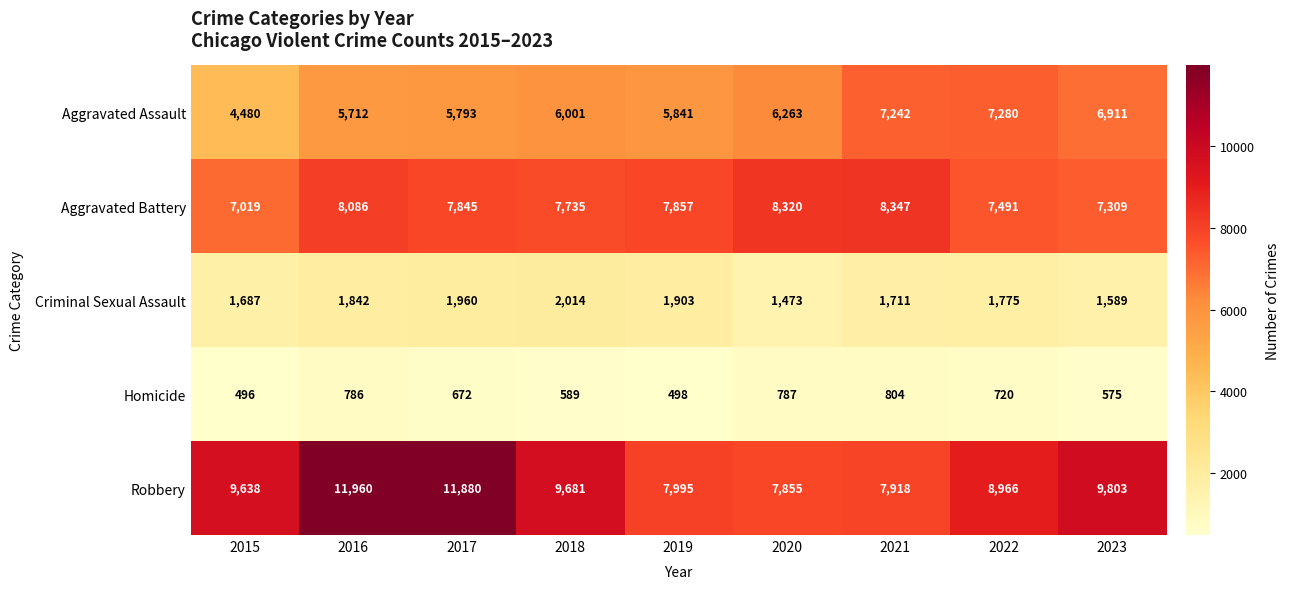

Which series has the largest range (max minus min)?

Robbery